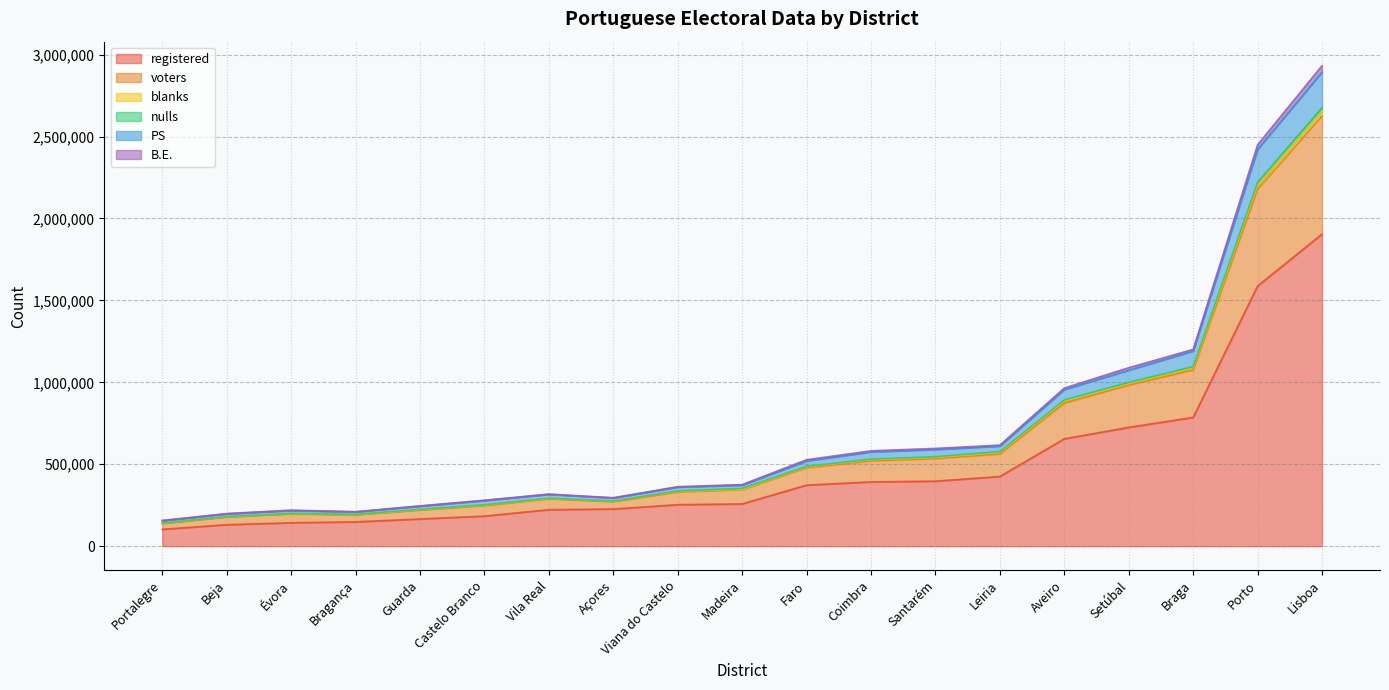

What is the maximum value shown in the chart?

1904598